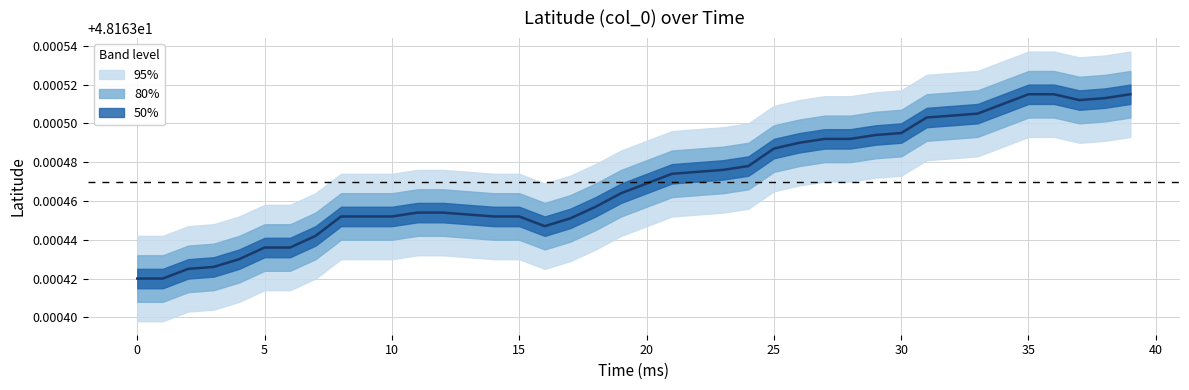

Is it true that the value at 35 is 48.2?

True